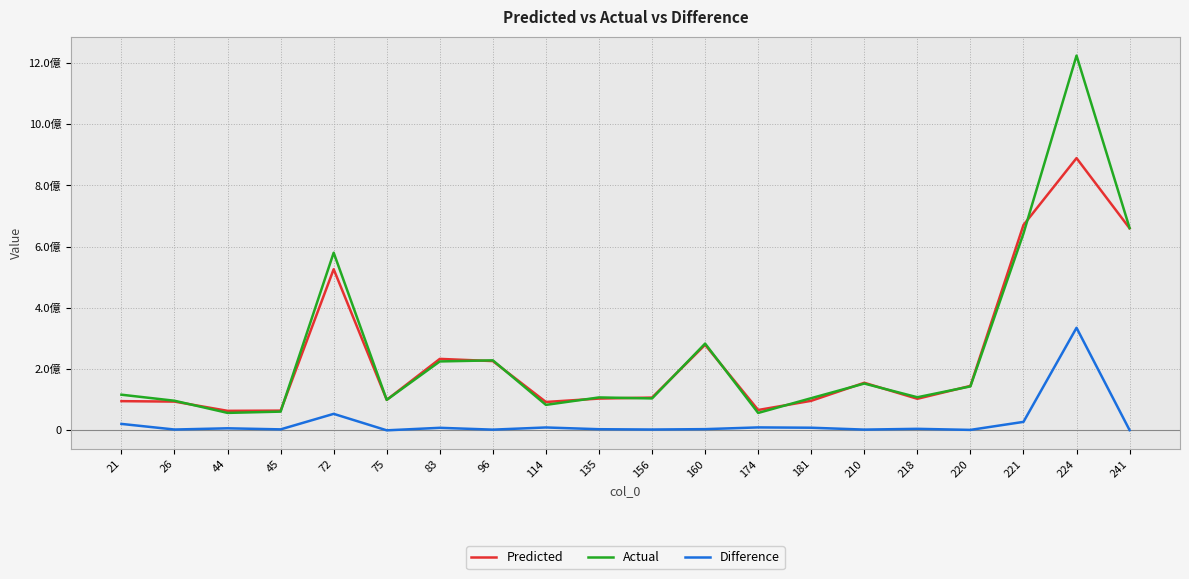

True or false: Difference and Actual cross at least once.

False